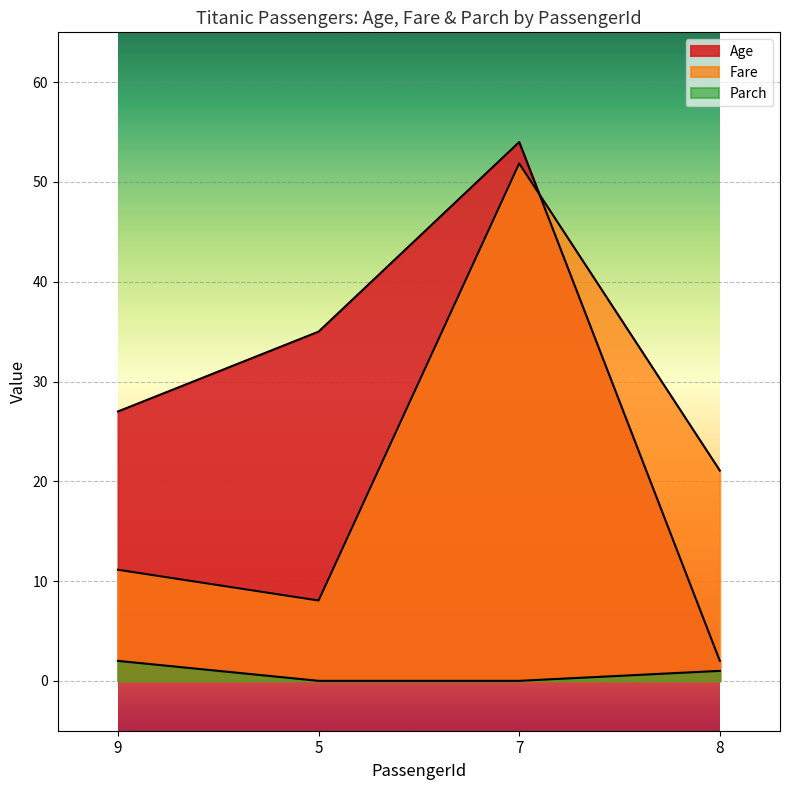

How many values in the Fare series are below 21?

2